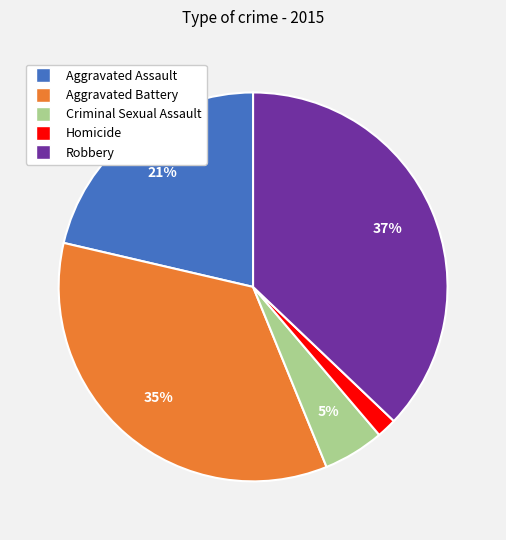

What is the smallest slice in the pie chart?

Homicide